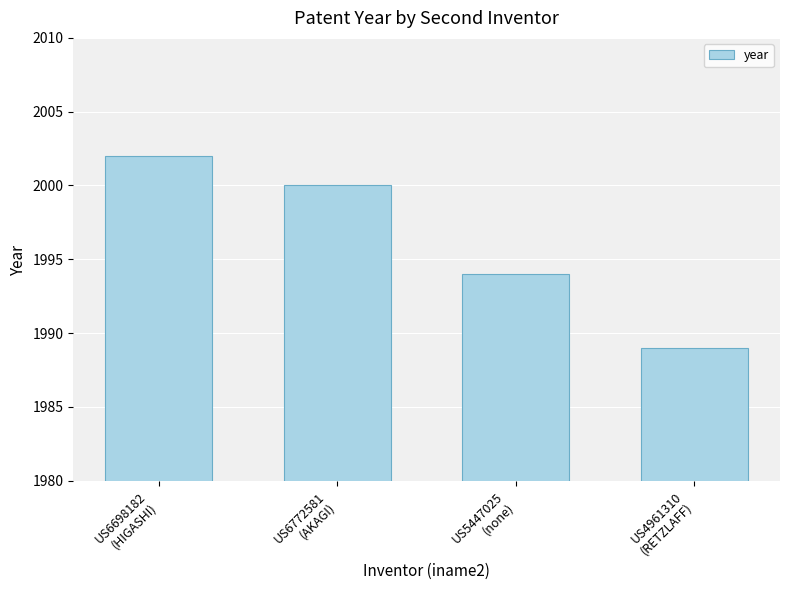

Reading left to right, extract all data points from this chart.

2002	2000	1994	1989